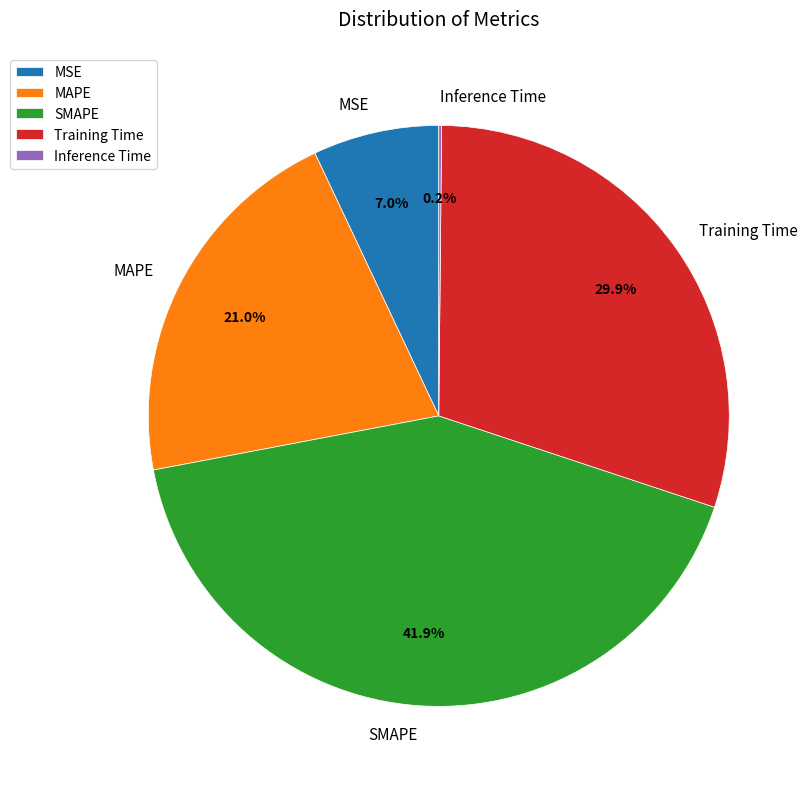

Which slice is the largest?

SMAPE